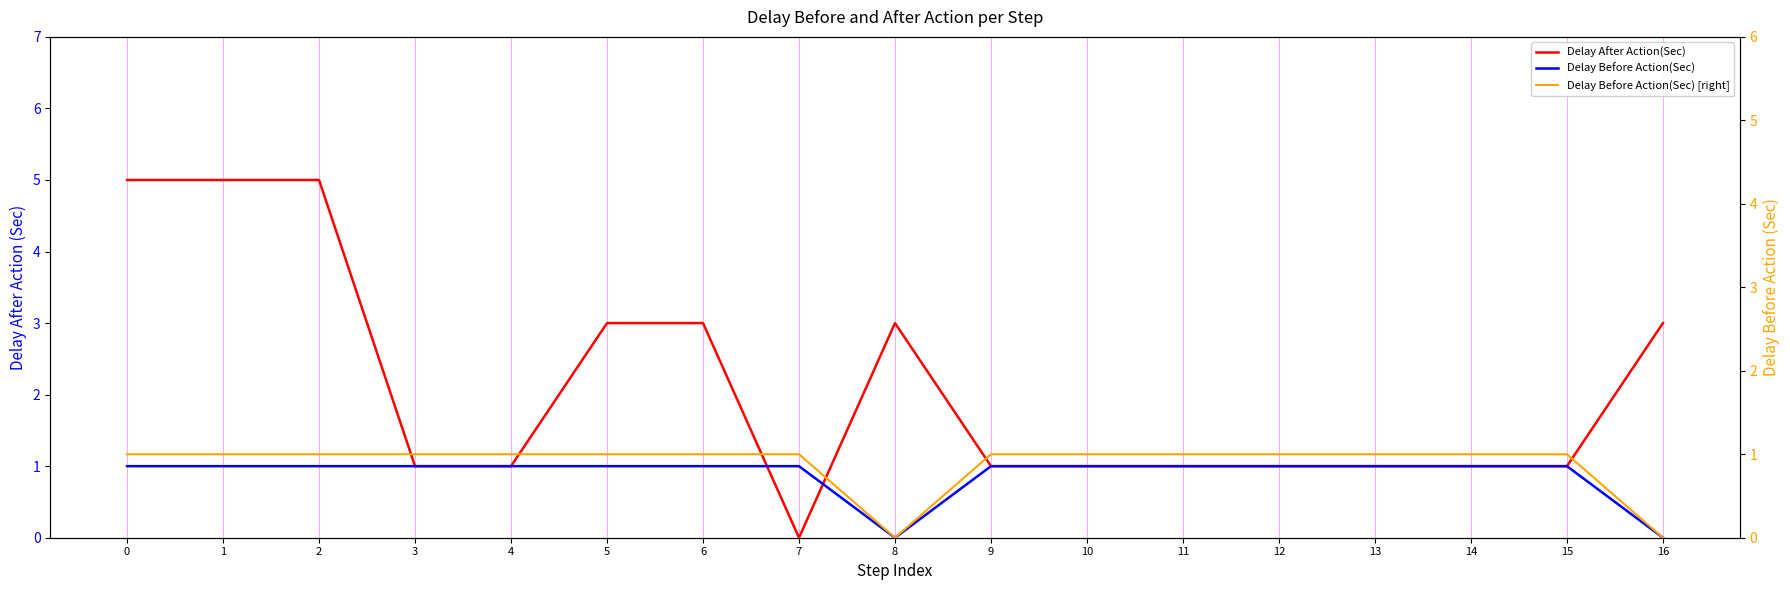

True or false: Delay Before Action(Sec) [right] and Delay Before Action(Sec) cross at least once.

False